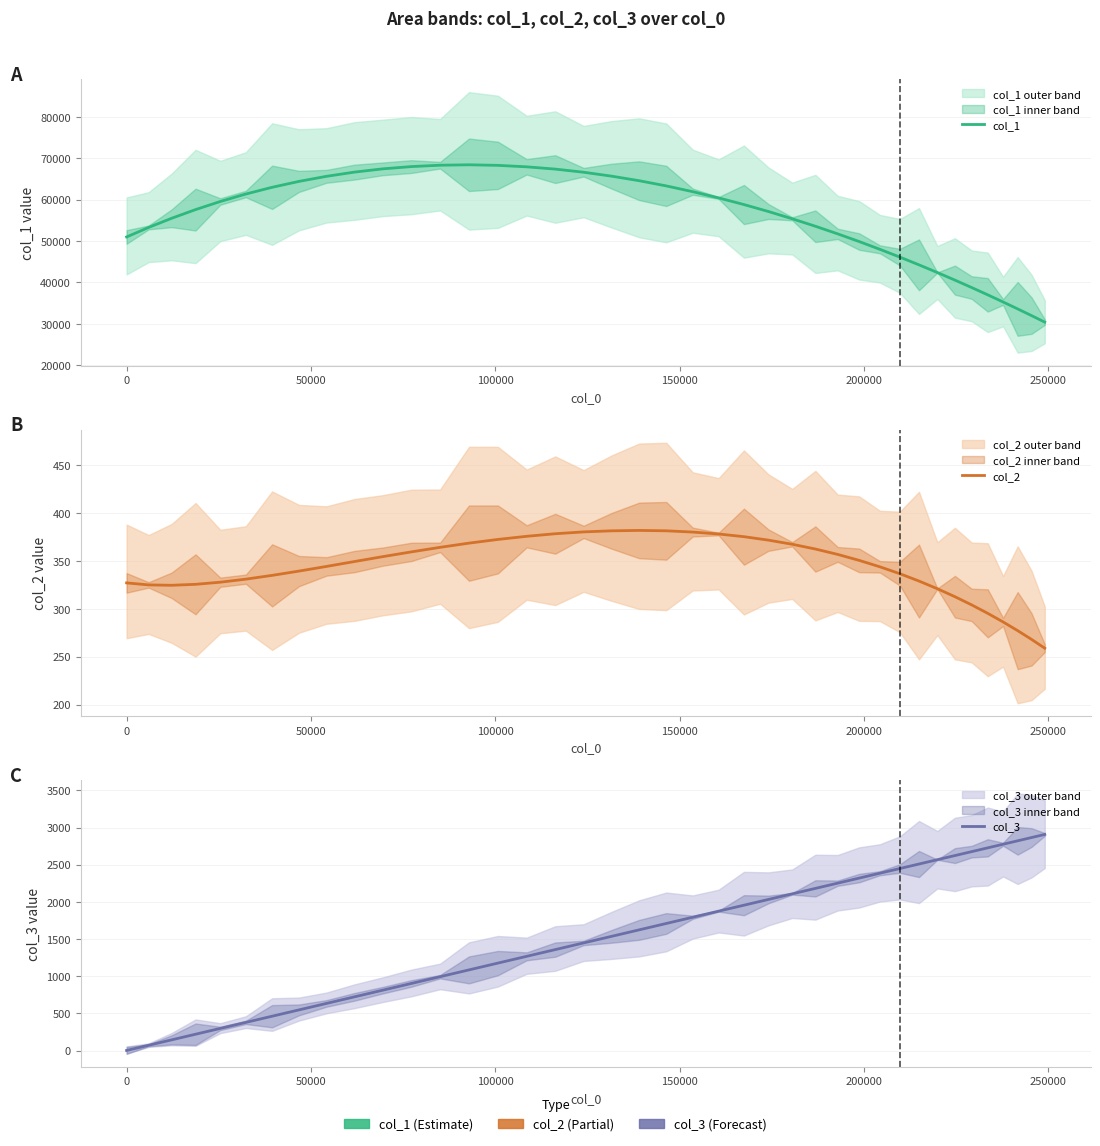

What is the value of the col_1 point at the 27th from the left?

53585.6